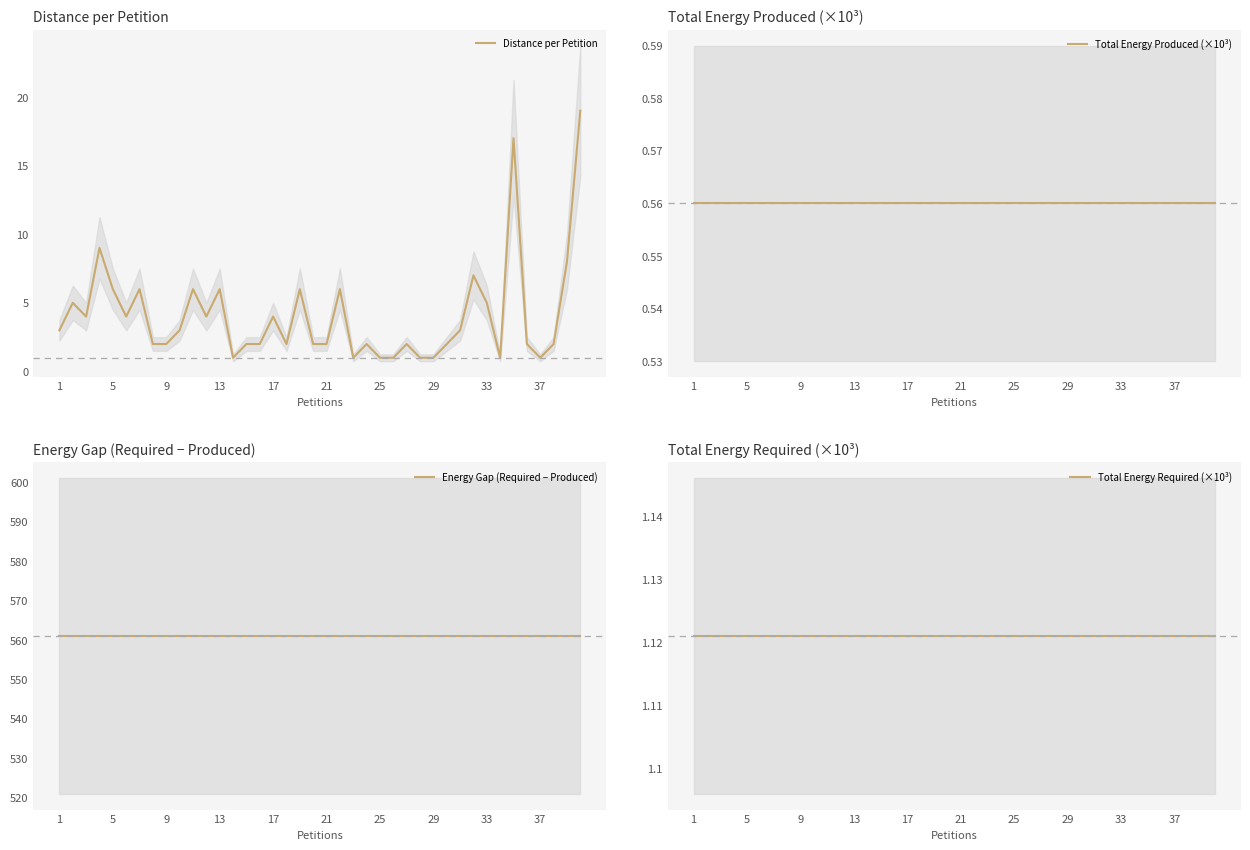

What are all the series names shown in the legend?

Distance per Petition, Total Energy Produced (×10³), Energy Gap (Required − Produced), Total Energy Required (×10³)